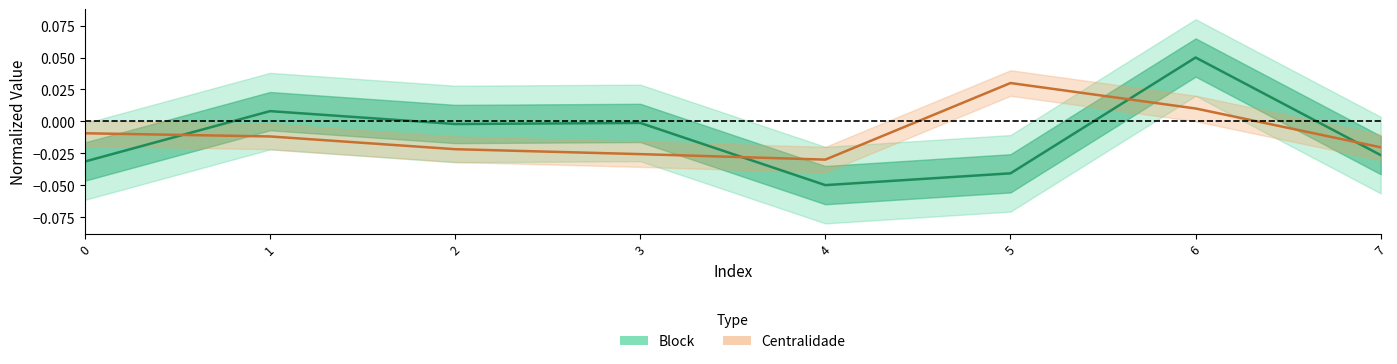

Where is the data nearest to the value 0?

3